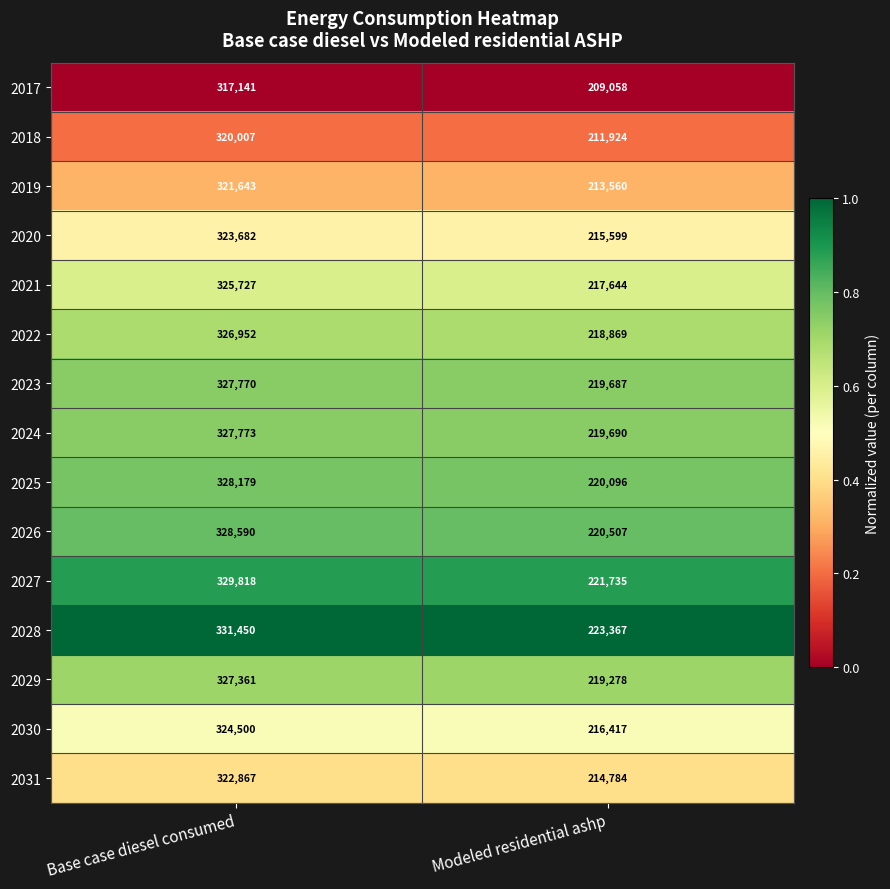

Which label corresponds to the largest value in the chart?

Base case diesel consumed